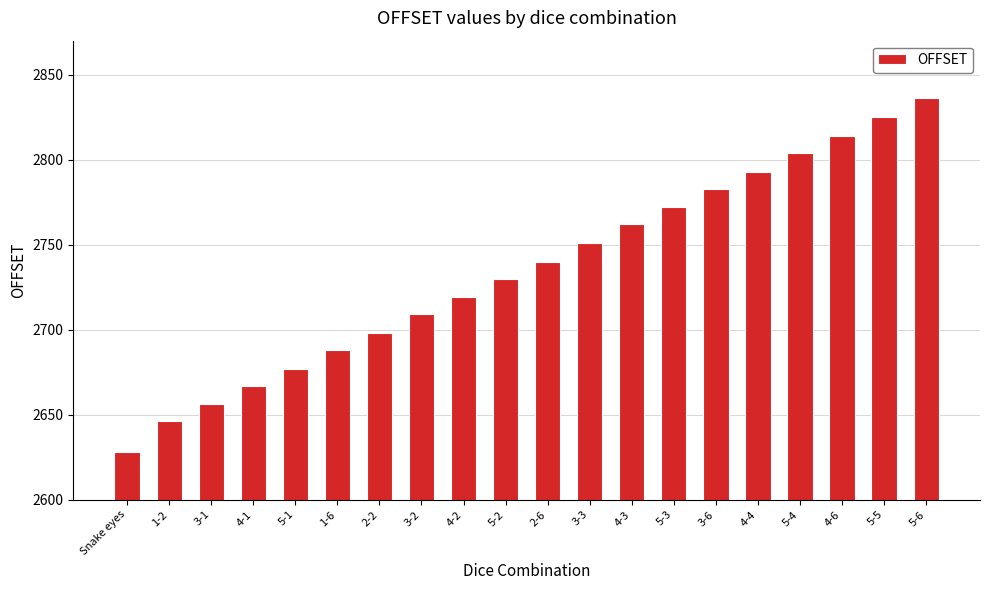

What is the label of the 15th bar from the right?

1-6